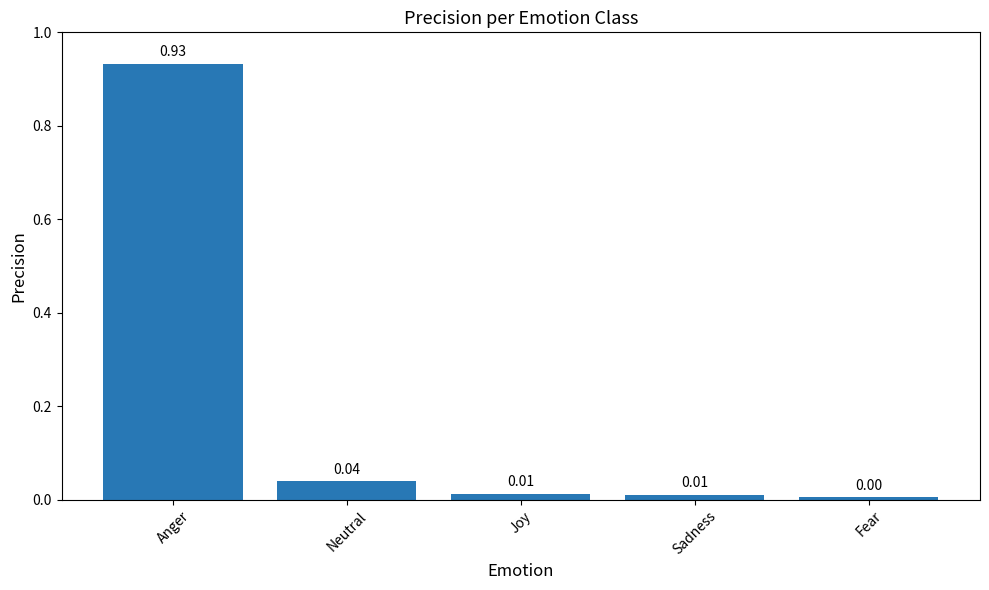

Which label corresponds to the largest value in the chart?

Anger